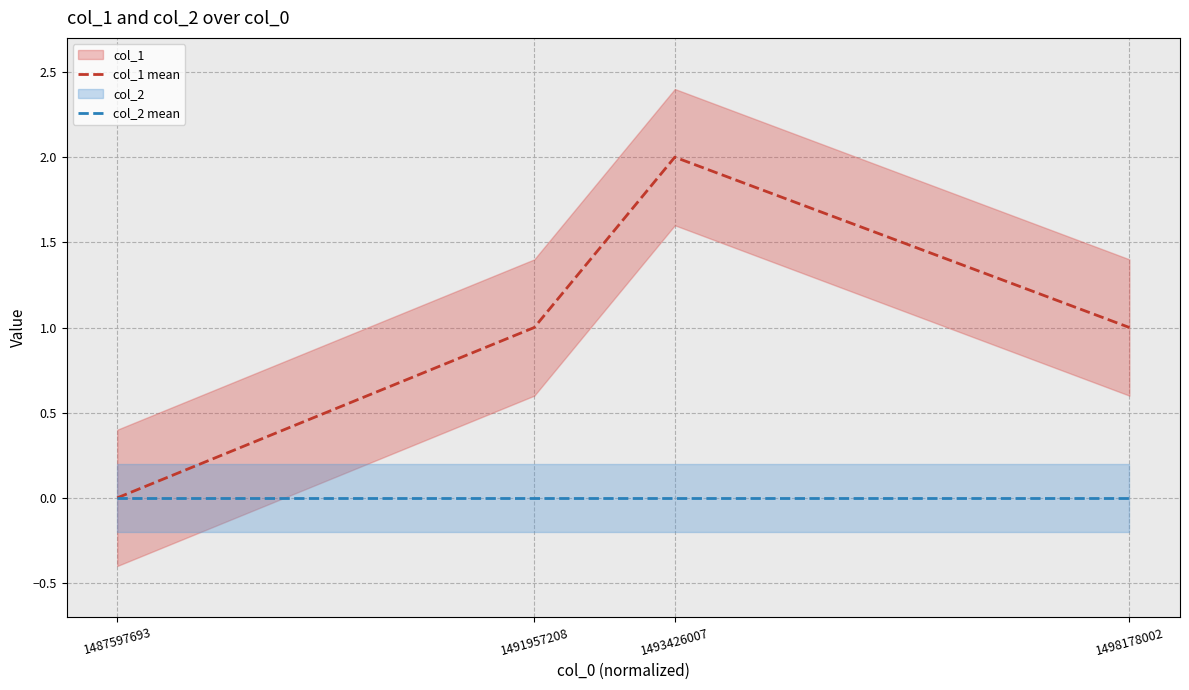

What is the difference between the col_1 mean values at 1487597693 and 1493426007?

2